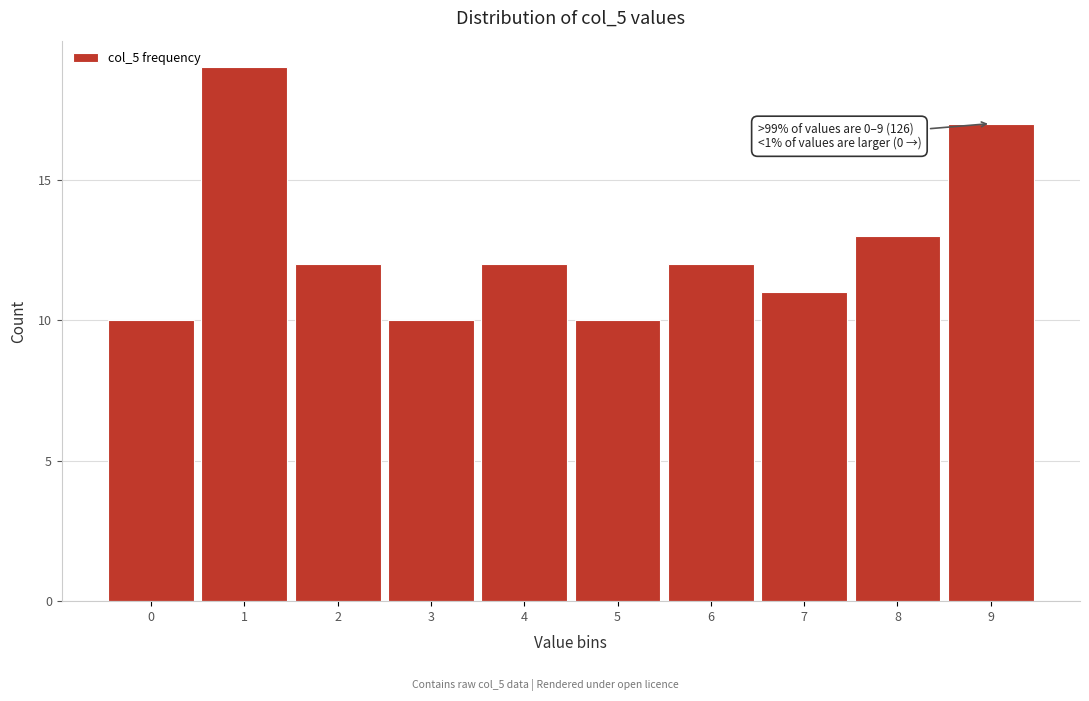

Over which range of the x-axis is the bar tallest?

0.5 to 1.5